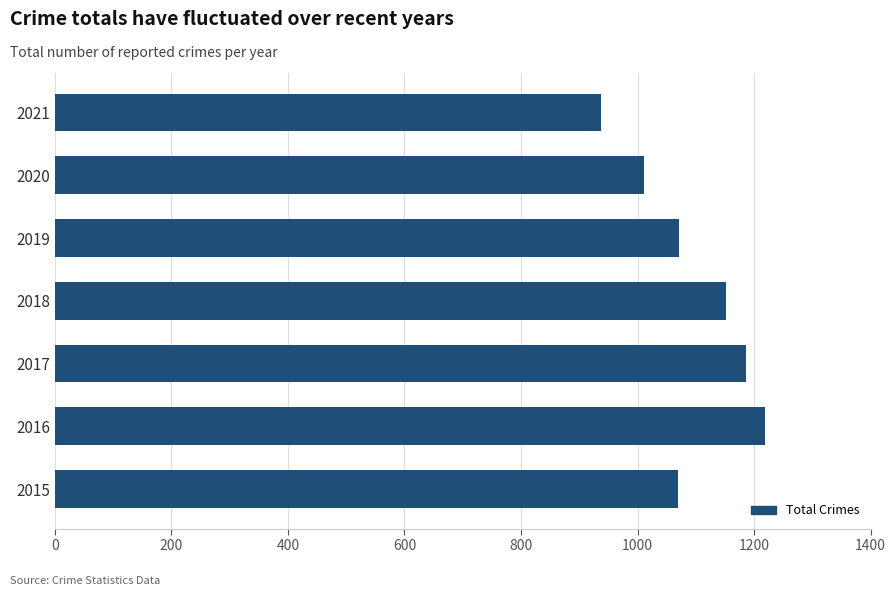

What is the approximate value at 2019, to the nearest 50?

1050